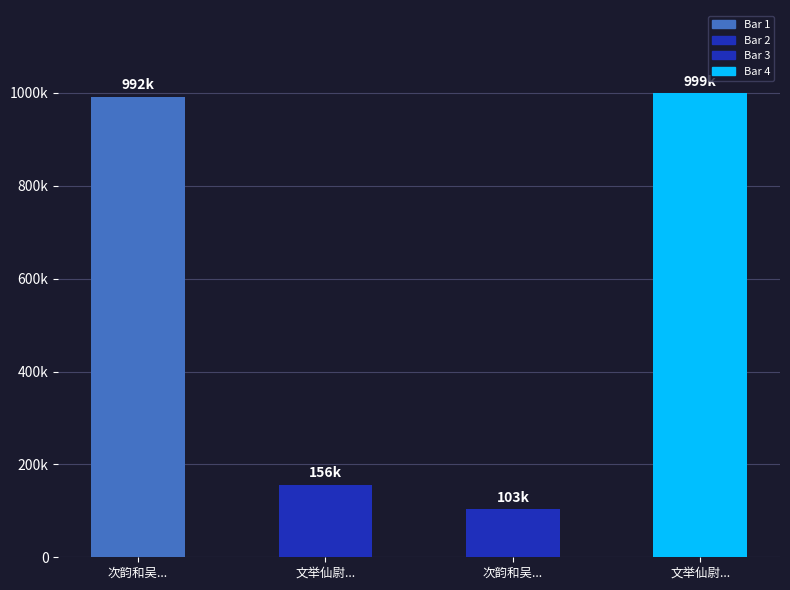

Between 次韵和吴... and 文举仙尉..., which is larger?

次韵和吴...